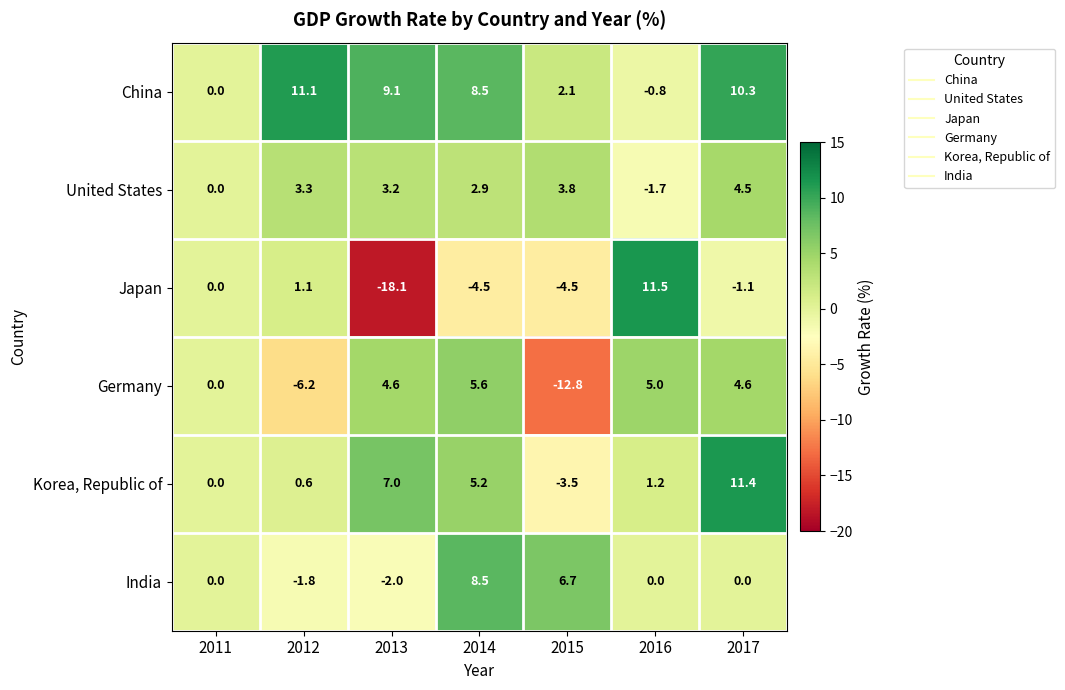

What is the greatest value displayed?

11.5